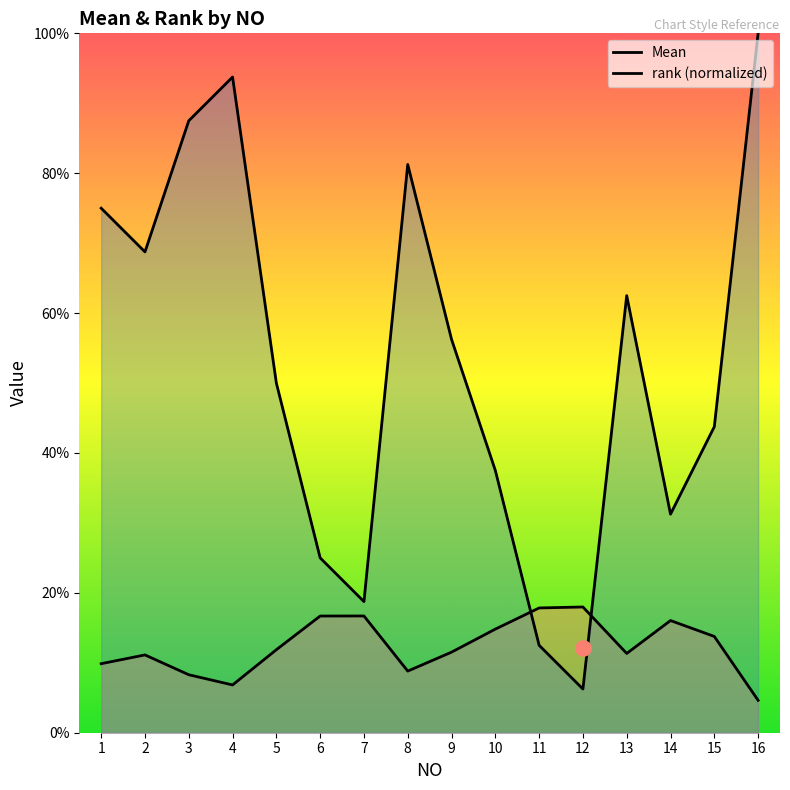

What are all the series names shown in the legend?

Mean, rank (normalized)